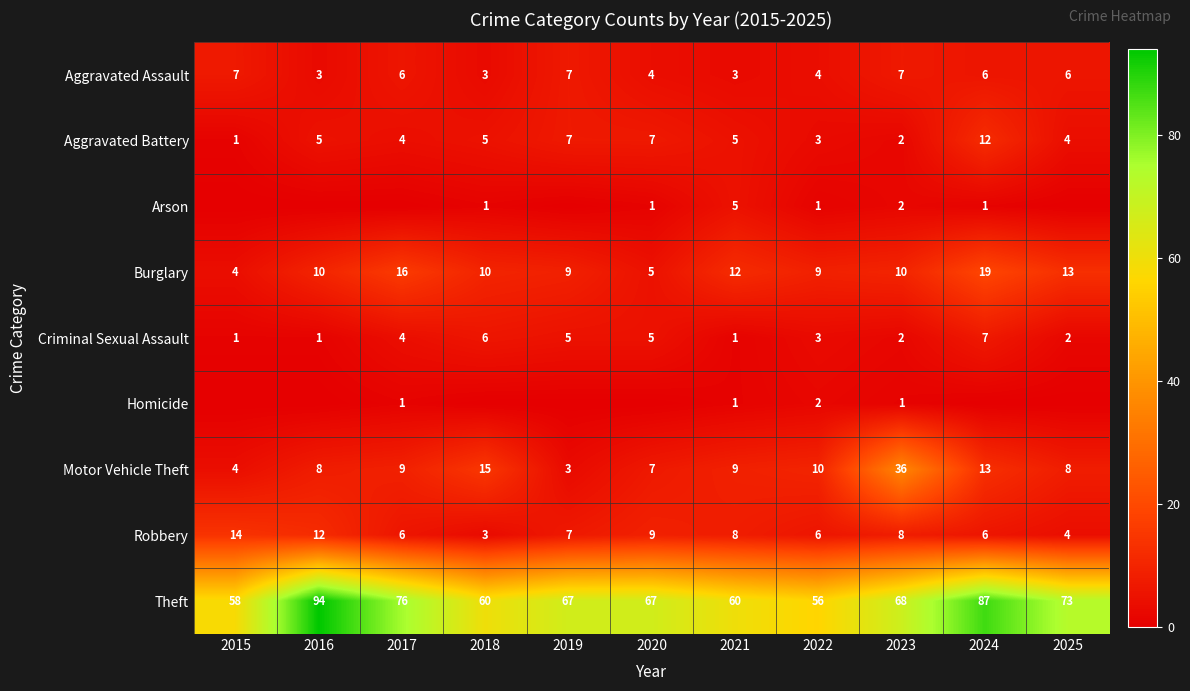

Count the number of data series in this chart.

9